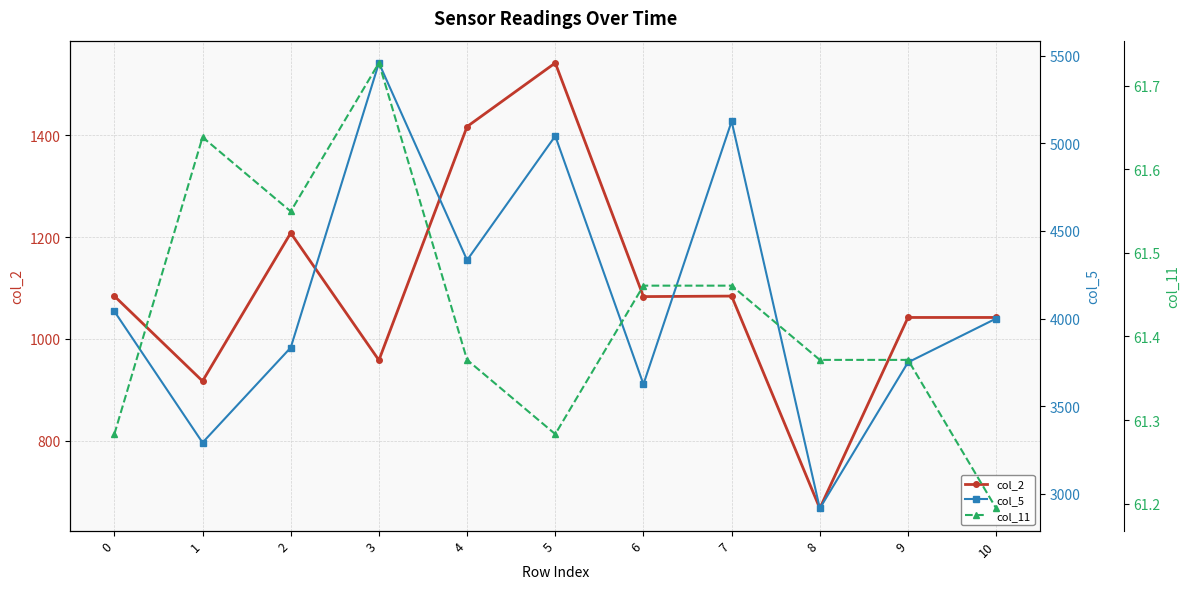

Which series has the largest total across all categories?

col_5